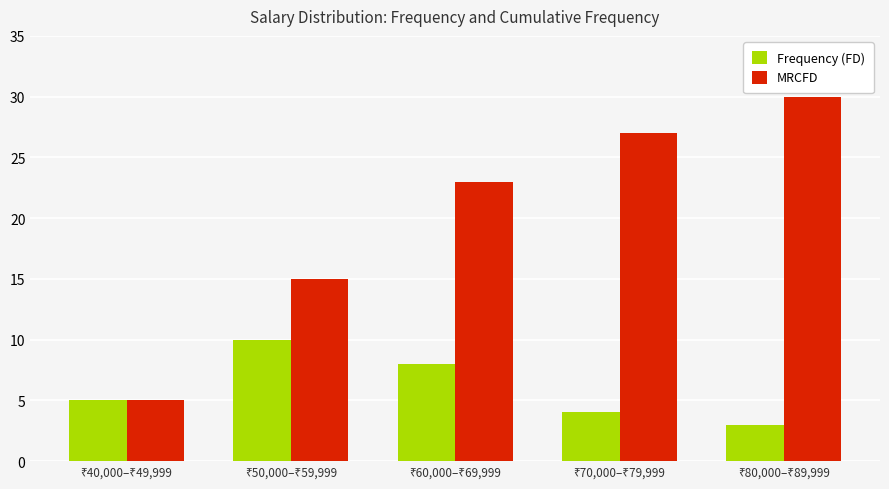

Rank the series by their average value, from highest to lowest.

MRCFD, Frequency (FD)